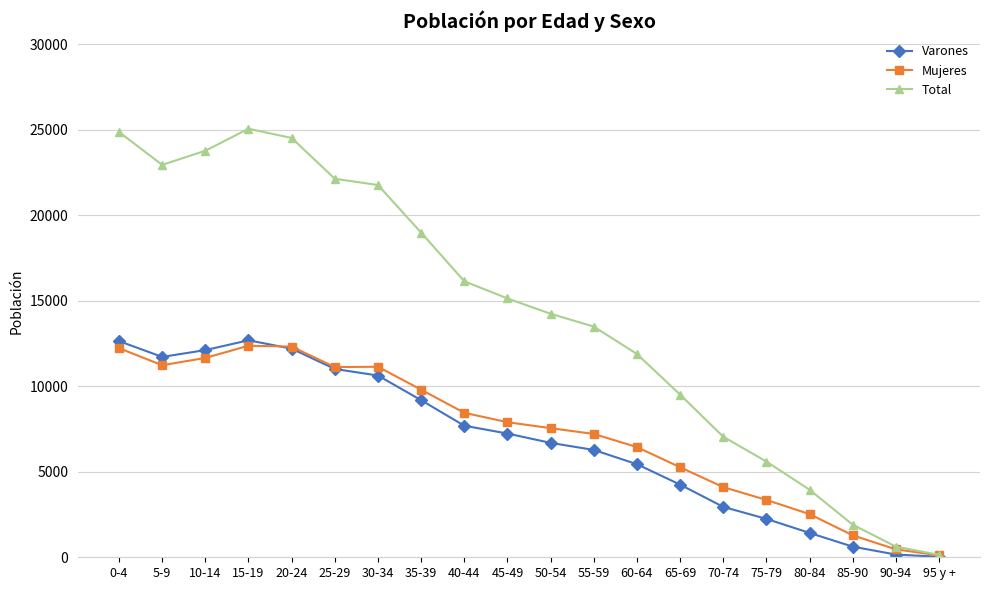

How many categories are shown in the chart?

20